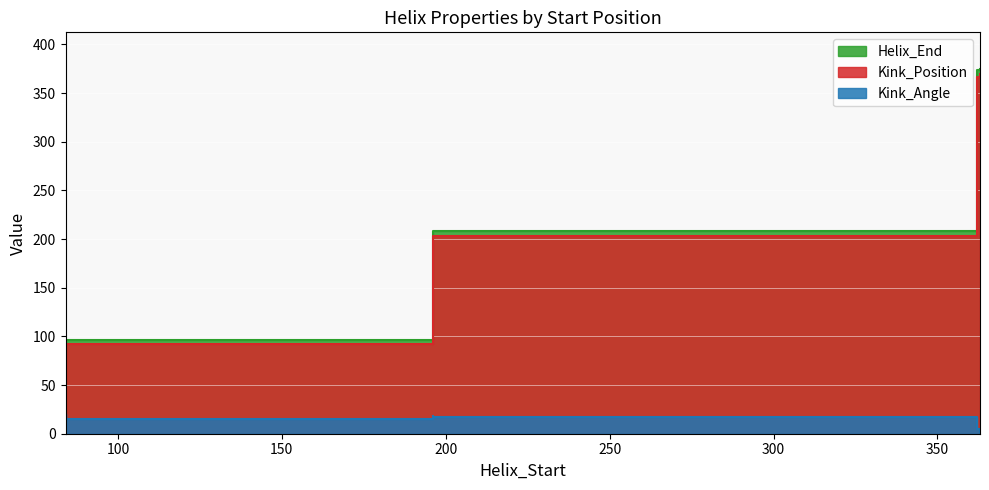

True or false: Kink_Position and Helix_End intersect in this chart.

False